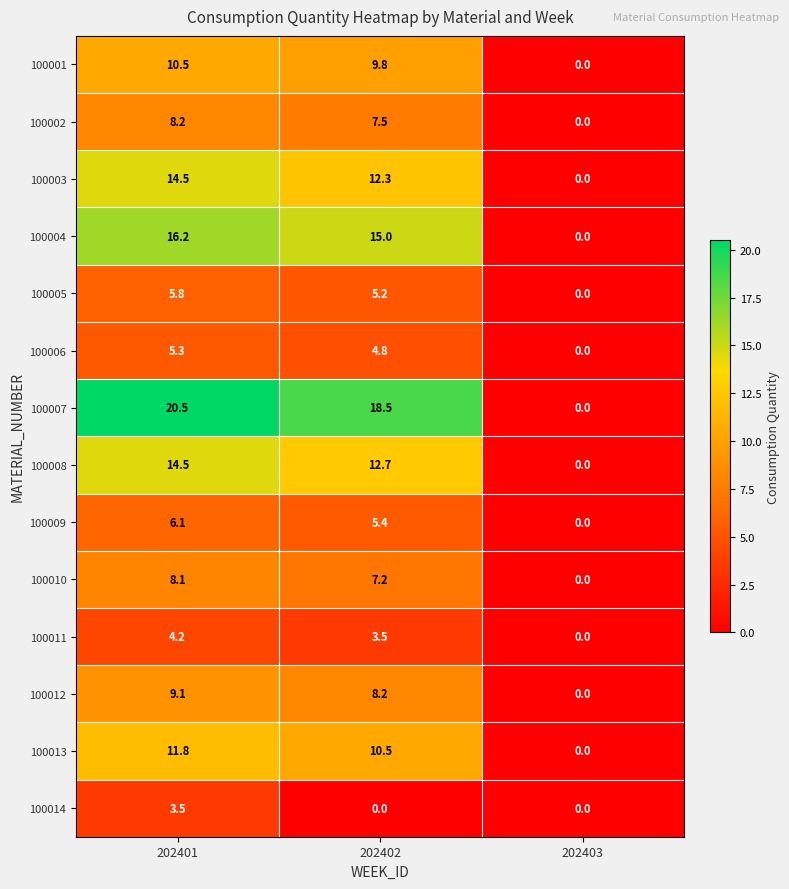

At 202402, list the series in order from largest to smallest.

100007, 100004, 100008, 100003, 100013, 100001, 100012, 100002, 100010, 100009, 100005, 100006, 100011, 100014